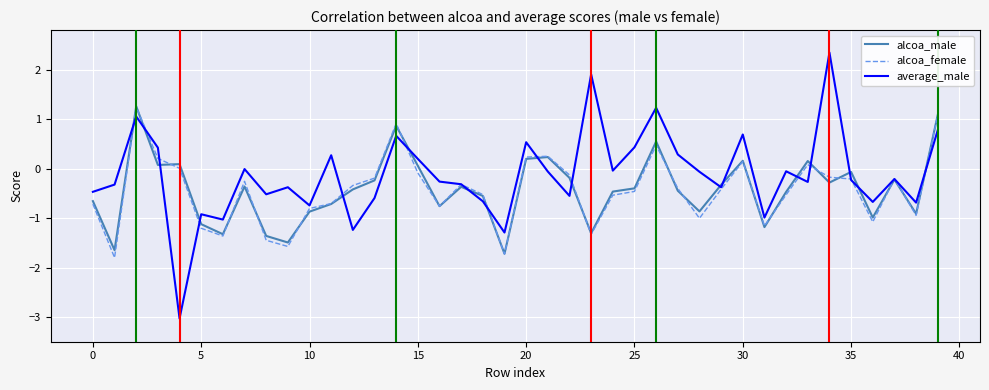

What are all the series names shown in the legend?

alcoa_male, alcoa_female, average_male